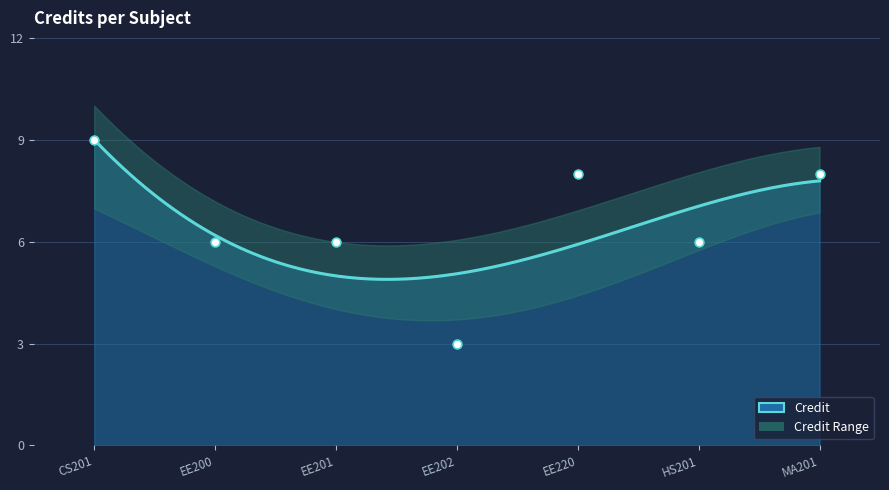

Which has a higher value, CS201 or HS201?

CS201